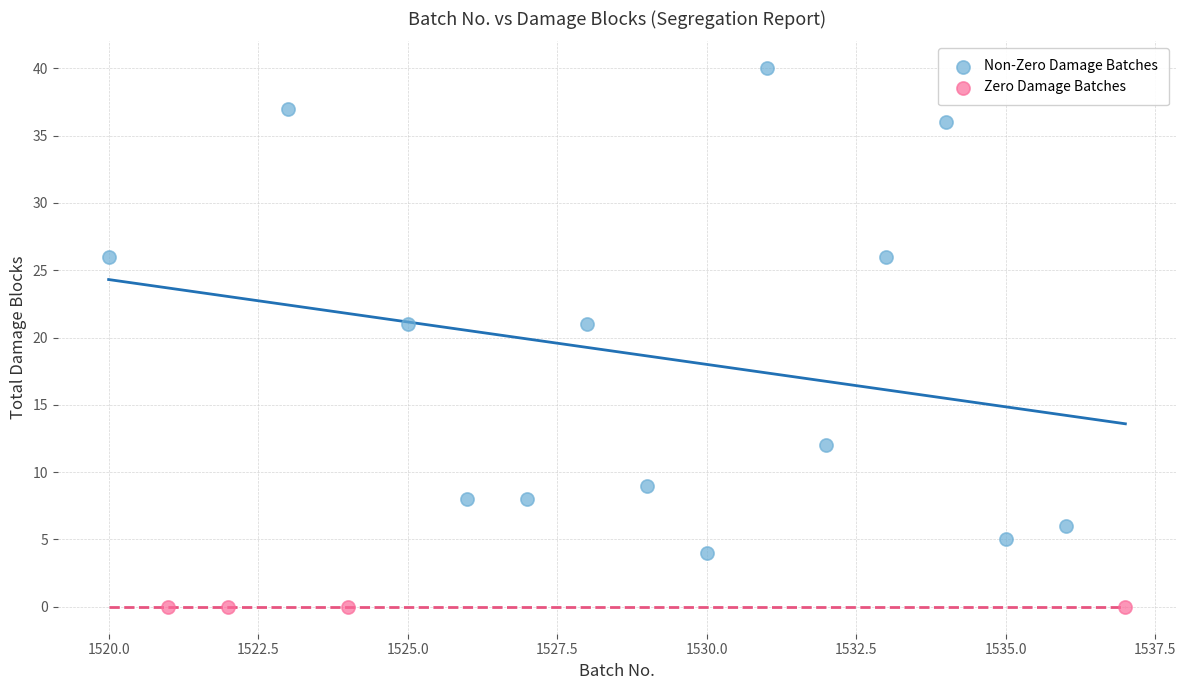

Which series reaches the maximum Y coordinate?

Non-Zero Damage Batches